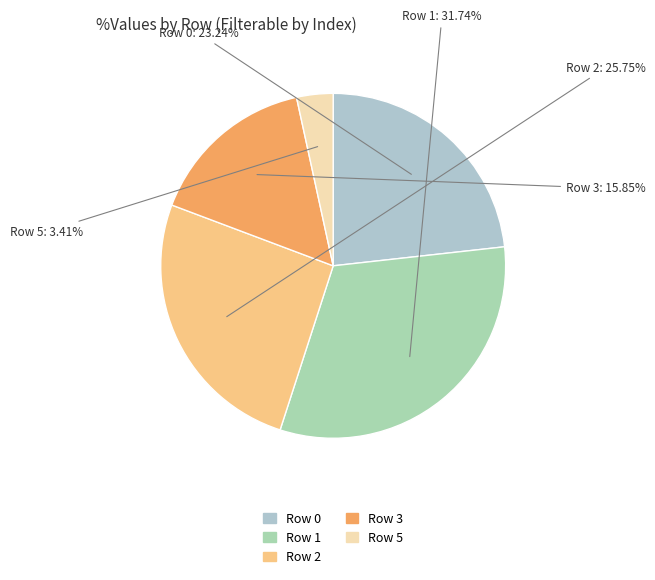

Do Row 5 and Row 2 together represent more than half of the pie?

No